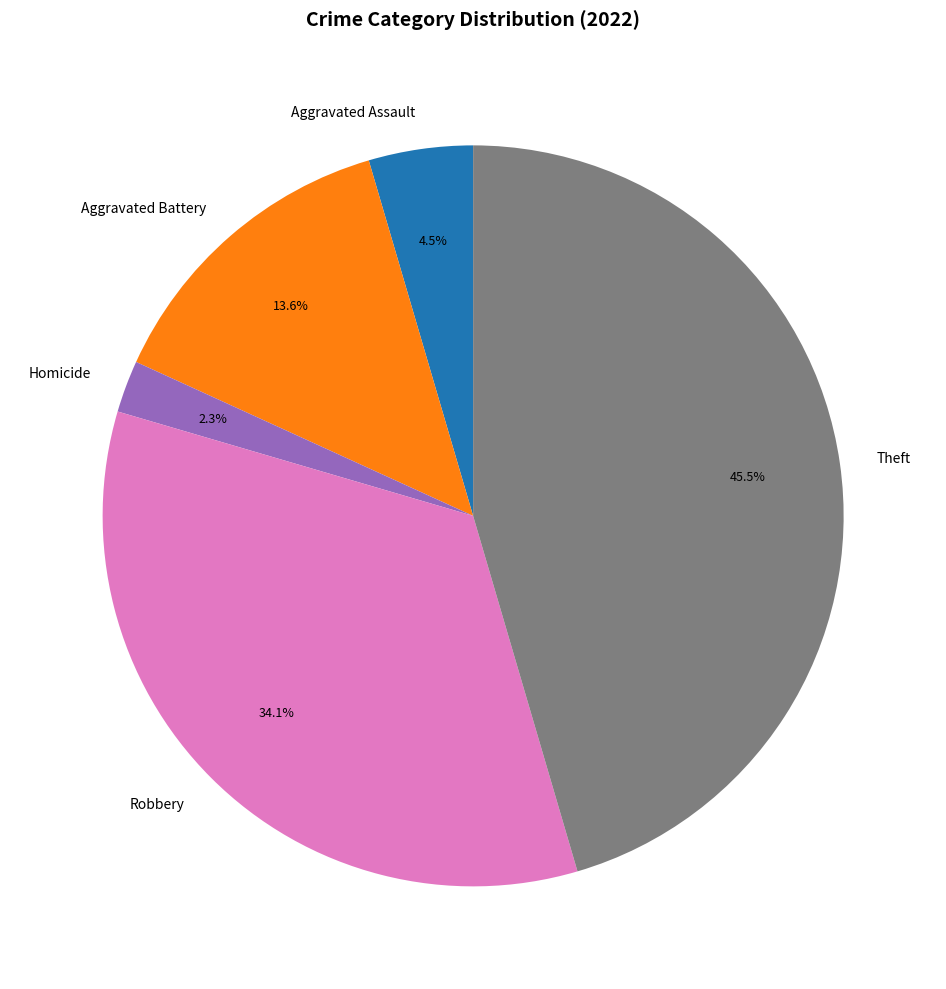

Which slice is the smallest?

Homicide